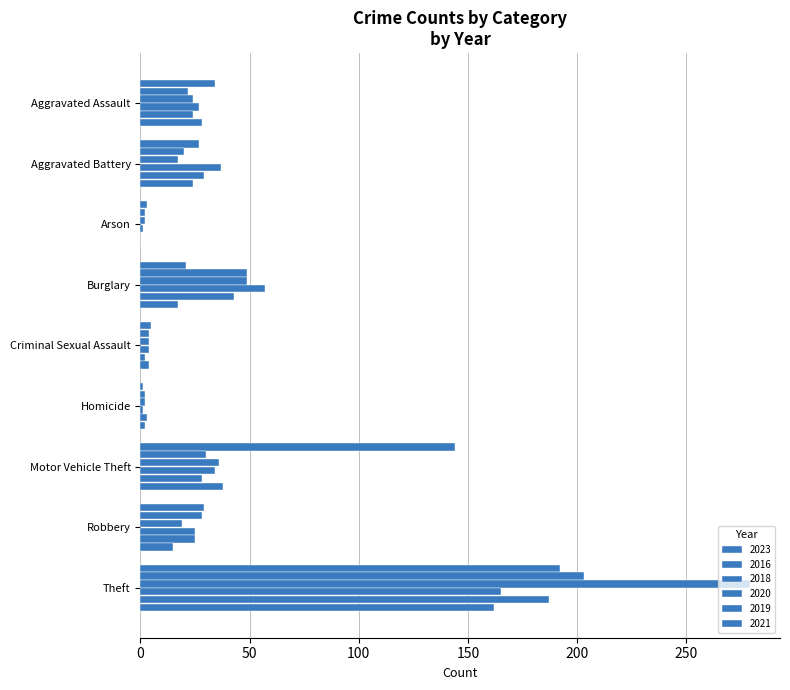

How many categories are shown in the chart?

9